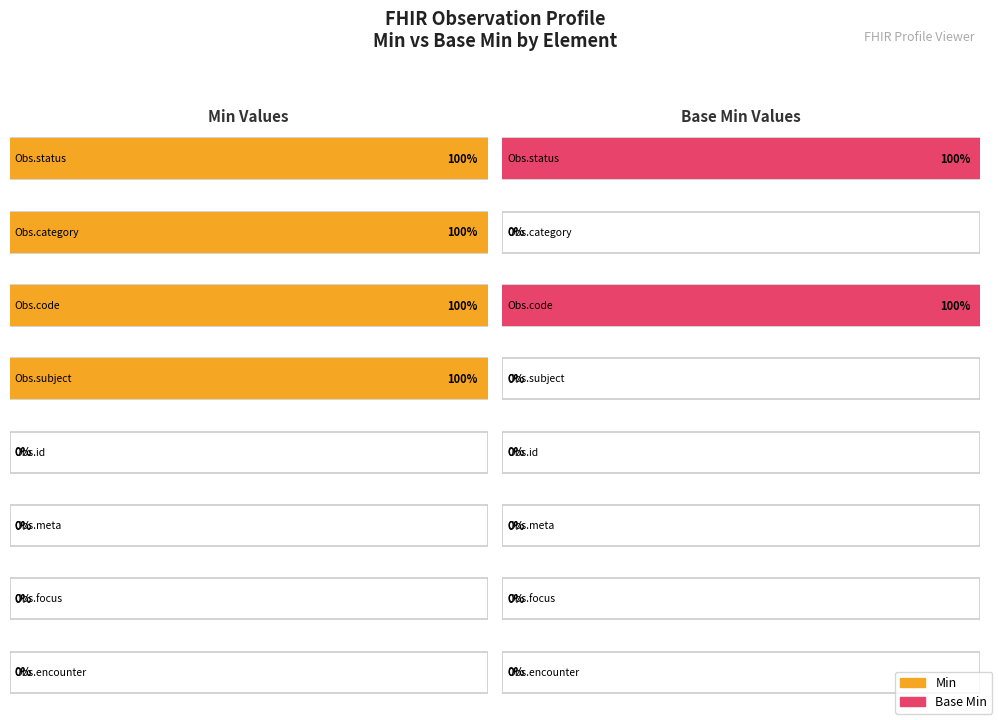

Count the number of data series in this chart.

2